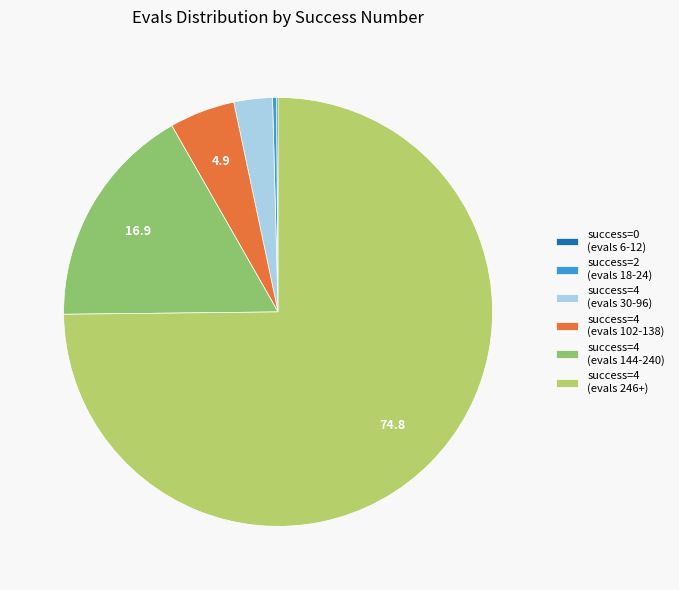

Do success=4 (evals 246+) and success=4 (evals 144-240) together represent more than half of the pie?

Yes